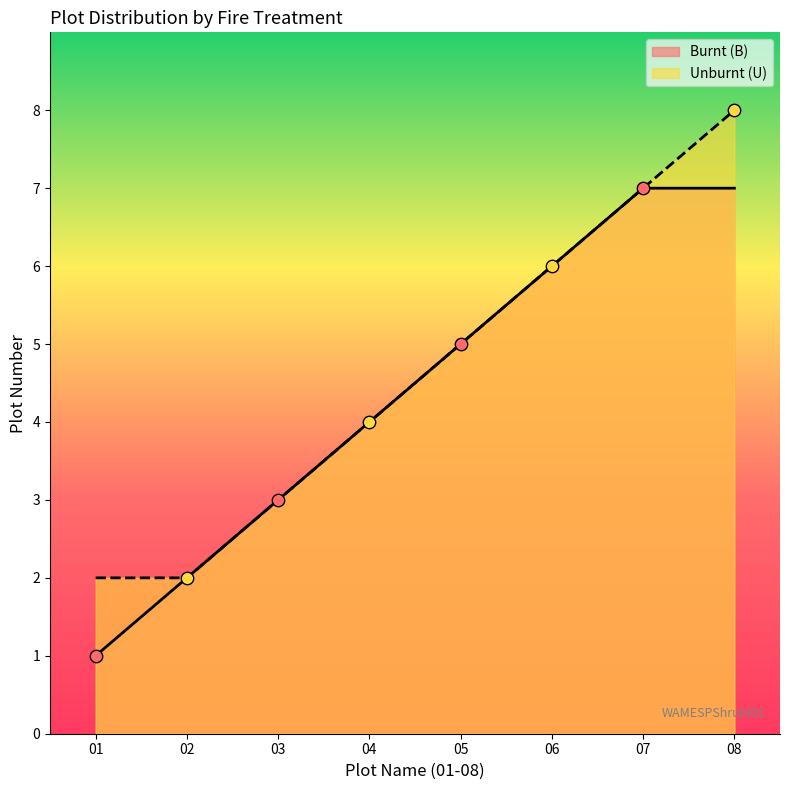

Which series has the largest total across all categories?

Unburnt (U)